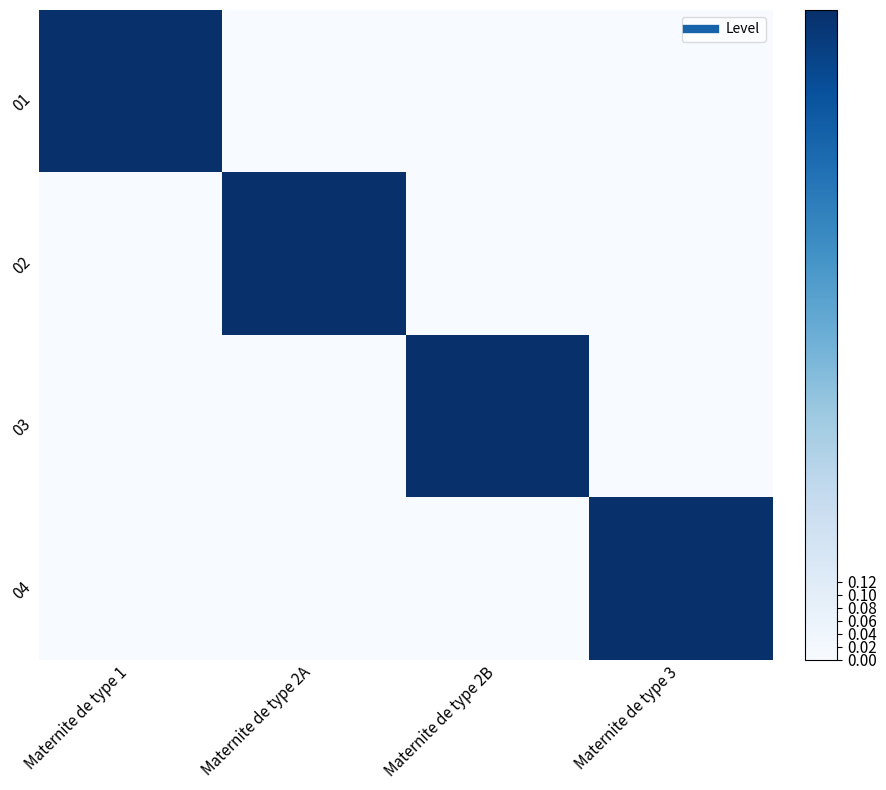

Reading left to right, what are all the values shown in this chart?

01: Maternite de type 1=1	Maternite de type 2A=0	Maternite de type 2B=0	Maternite de type 3=0
02: Maternite de type 1=0	Maternite de type 2A=1	Maternite de type 2B=0	Maternite de type 3=0
03: Maternite de type 1=0	Maternite de type 2A=0	Maternite de type 2B=1	Maternite de type 3=0
04: Maternite de type 1=0	Maternite de type 2A=0	Maternite de type 2B=0	Maternite de type 3=1